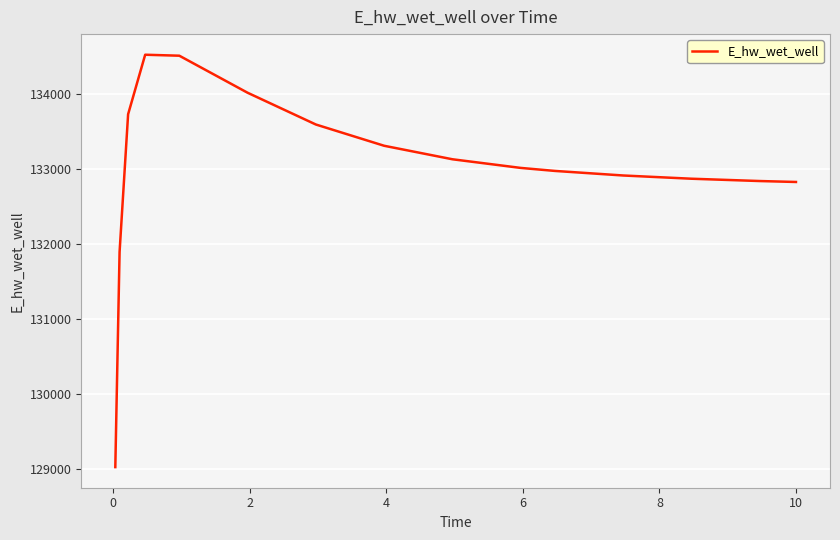

What is the smallest value displayed?

129030.4